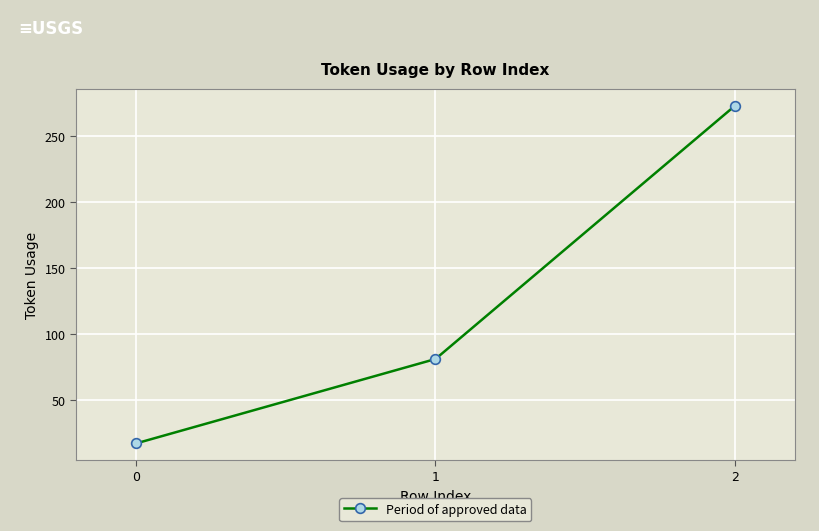

How many categories are shown in the chart?

3